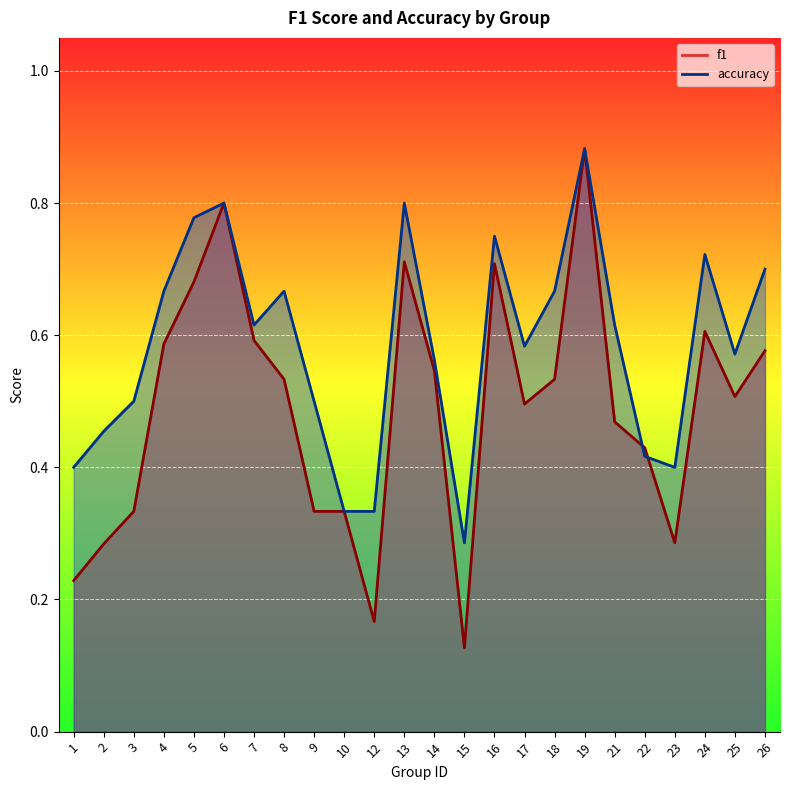

Is it true that f1 equals 0.3 at 3?

True